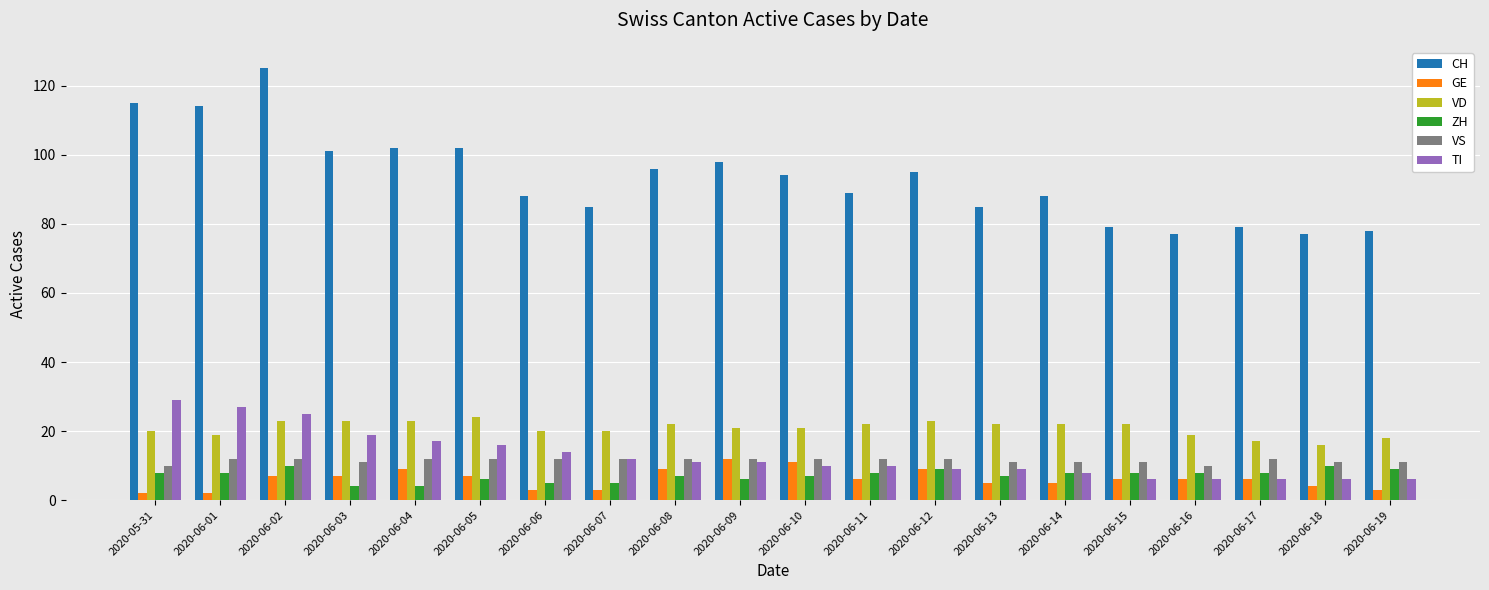

Is the value of GE at 2020-06-16 greater than the value of ZH at 2020-06-11?

No